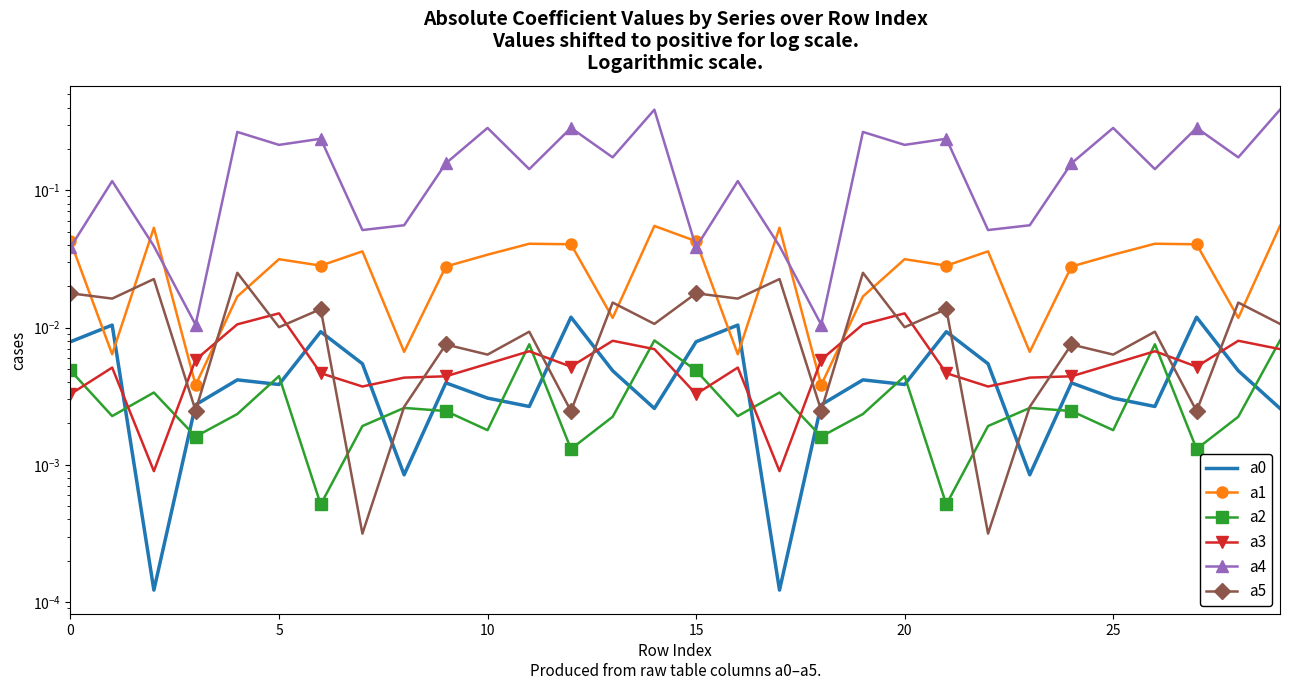

What is the maximum value shown in the chart?

0.4